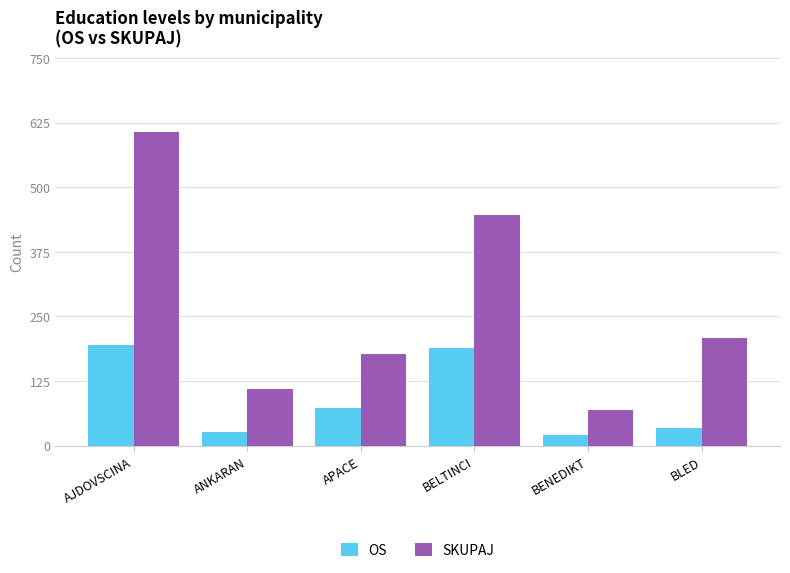

What is the label of the 3rd bar from the left?

APACE